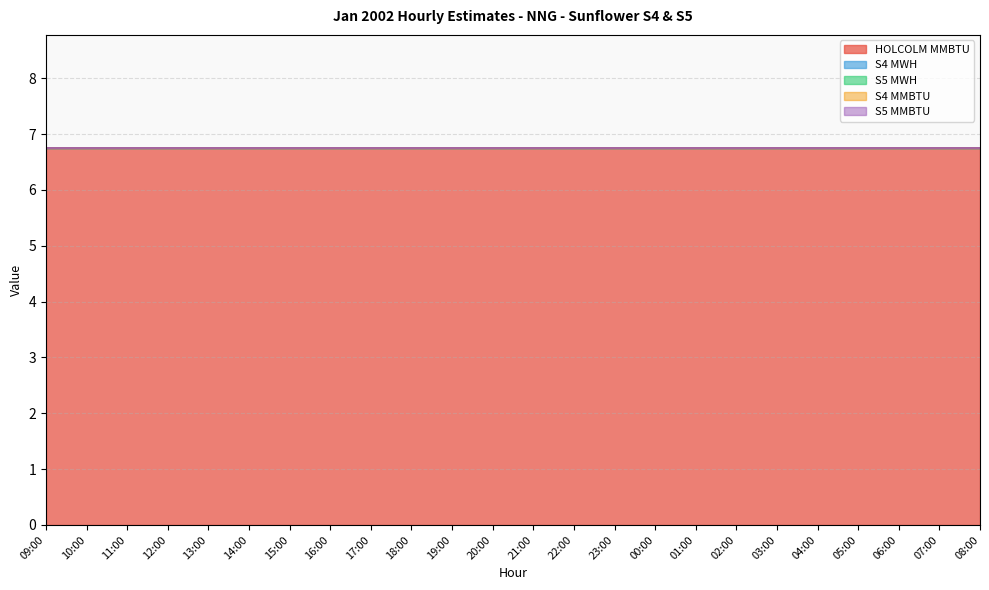

Rank the categories by S5 MMBTU value from highest to lowest.

09:00, 10:00, 11:00, 12:00, 13:00, 14:00, 15:00, 16:00, 17:00, 18:00, 19:00, 20:00, 21:00, 22:00, 23:00, 00:00, 01:00, 02:00, 03:00, 04:00, 05:00, 06:00, 07:00, 08:00